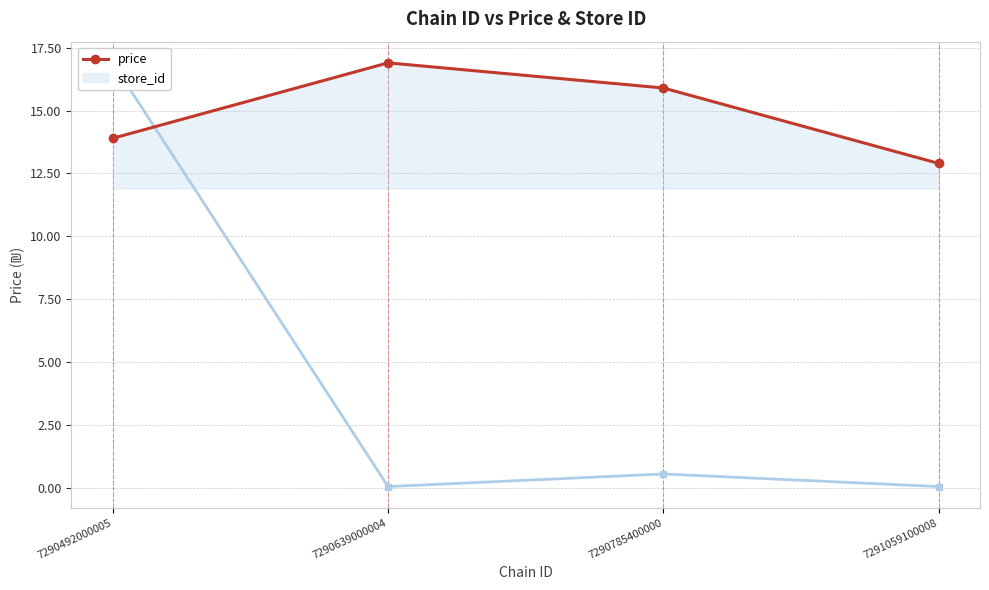

What is the smallest value displayed?

12.9